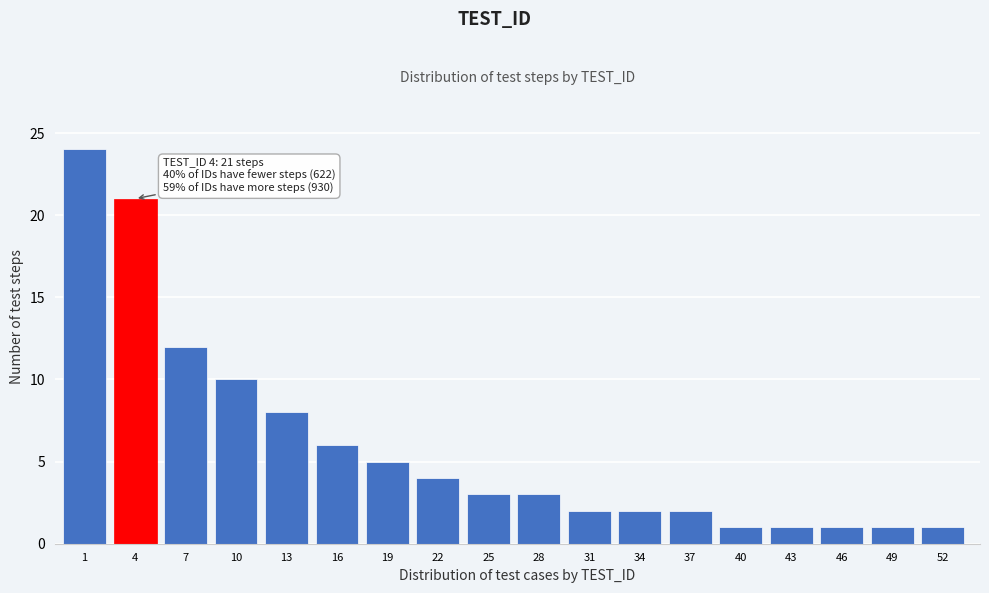

Reading left to right, extract all data points from this chart.

1=24	4=21	7=12	10=10	13=8	16=6	19=5	22=4	25=3	28=3	31=2	34=2	37=2	40=1	43=1	46=1	49=1	52=1